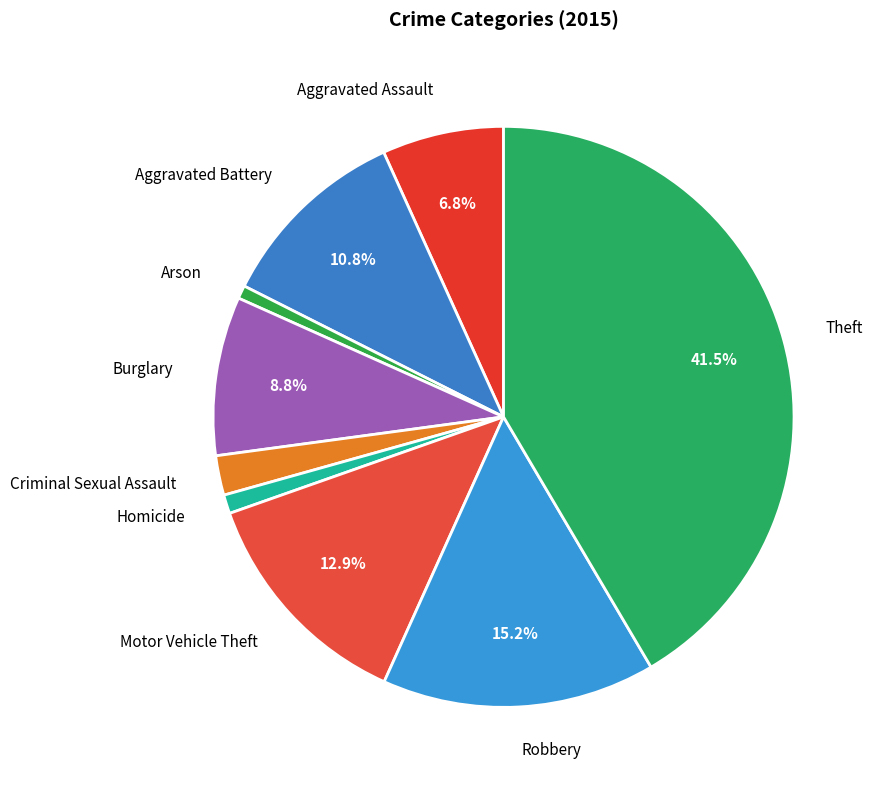

How many segments does this pie chart have?

9